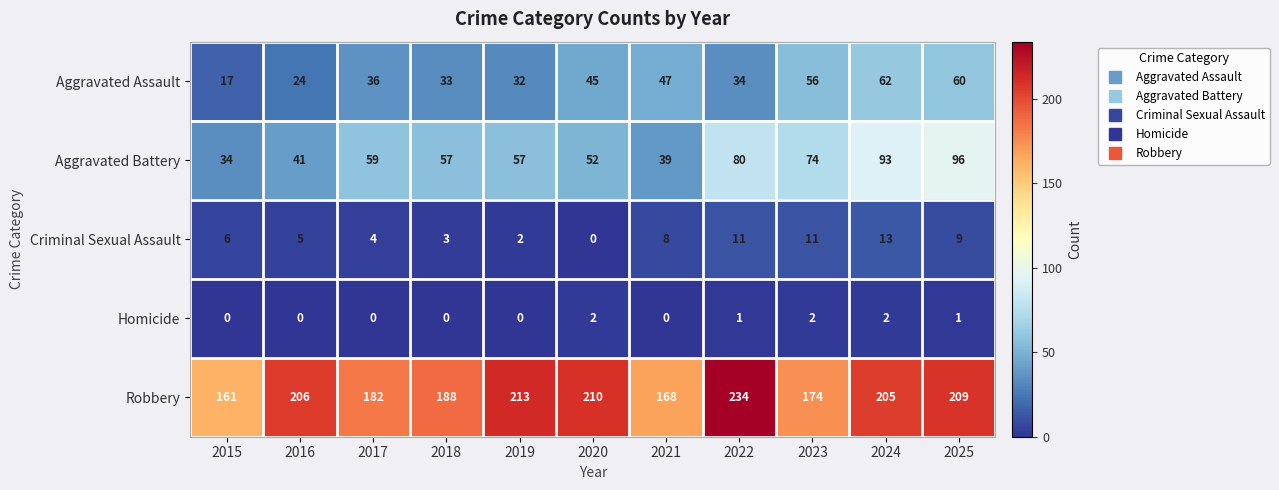

At how many categories does at least one series exceed 59?

11